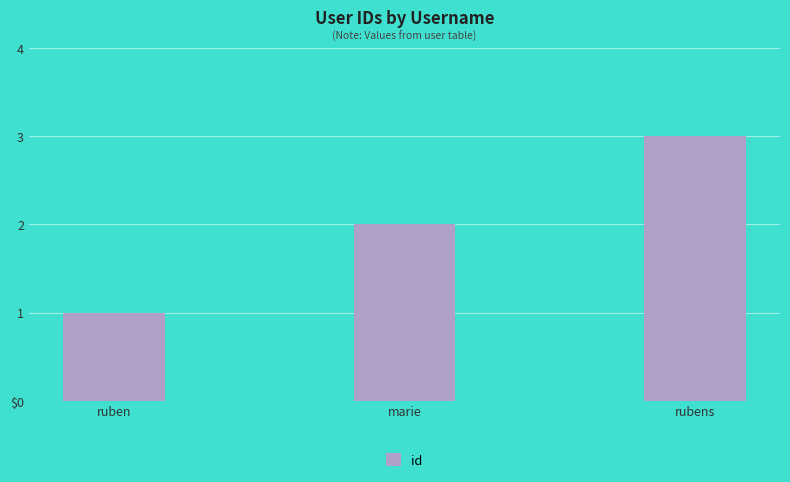

List the labels in order of value, smallest first.

ruben, marie, rubens